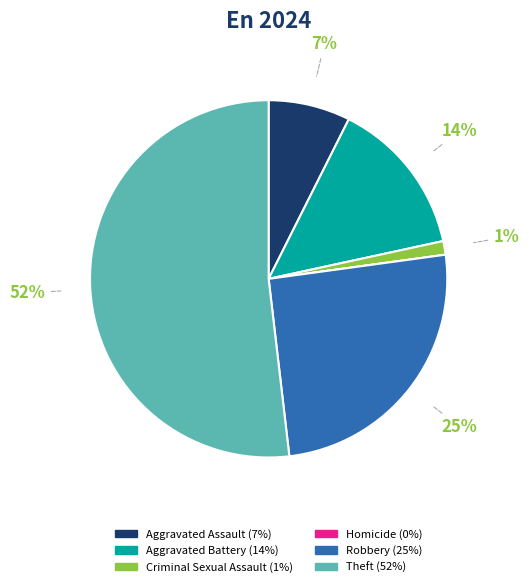

To the nearest percent, what is the average slice percentage?

17%